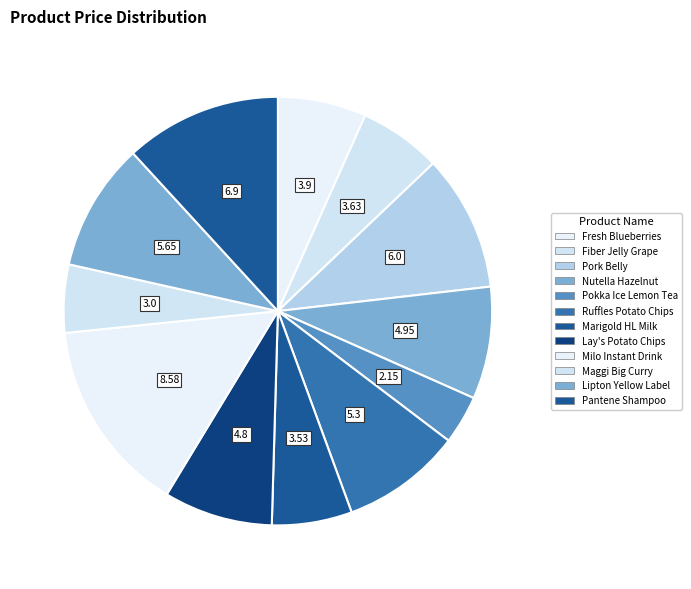

Count the number of slices in the pie.

12